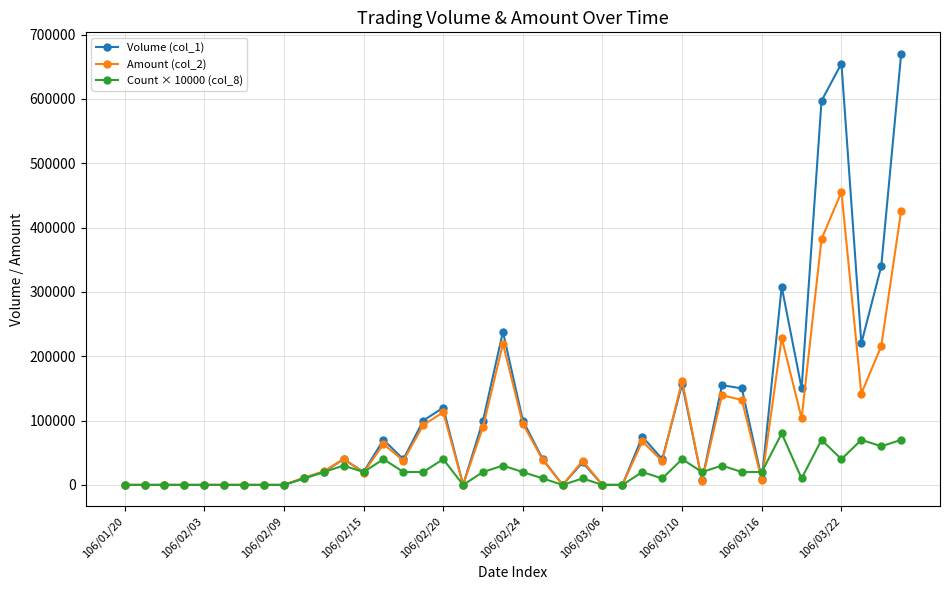

True or false: Count × 10000 (col_8) has more than 0 points higher than both neighbors.

True